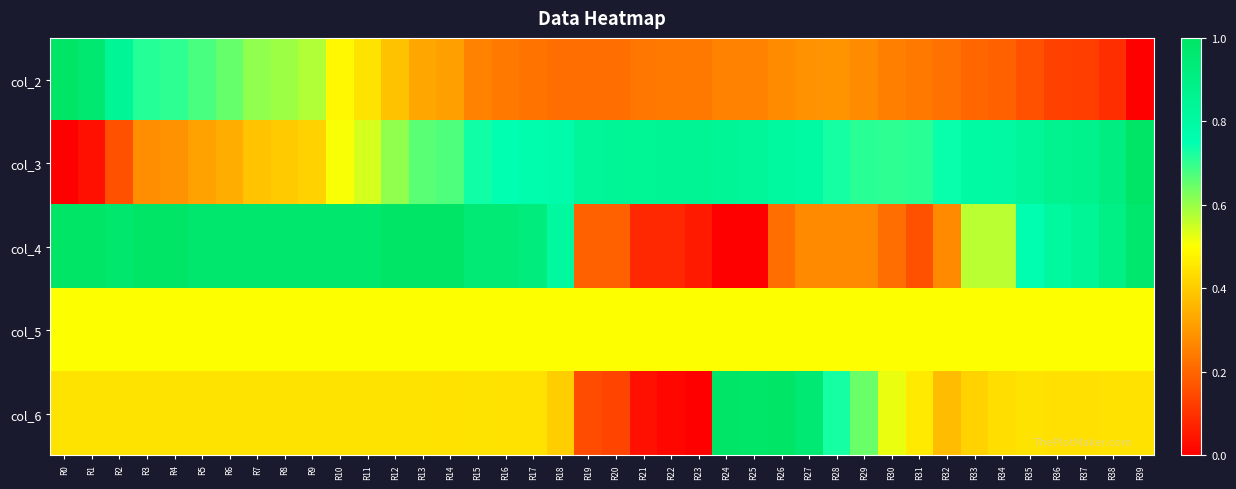

Reading left to right, what are all the values shown in this chart?

col_2: R0=1.0	R1=1.0	R2=0.8	R3=0.7	R4=0.7	R5=0.7	R6=0.7	R7=0.6	R8=0.6	R9=0.6	R10=0.5	R11=0.4	R12=0.4	R13=0.3	R14=0.3	R15=0.3	R16=0.2	R17=0.2	R18=0.2	R19=0.2	R20=0.2	R21=0.2	R22=0.2	R23=0.2	R24=0.3	R25=0.3	R26=0.3	R27=0.3	R28=0.3	R29=0.3	R30=0.3	R31=0.2	R32=0.2	R33=0.2	R34=0.2	R35=0.2	R36=0.1	R37=0.1	R38=0.1	R39=0.0
col_3: R0=0.0	R1=0.0	R2=0.2	R3=0.3	R4=0.3	R5=0.3	R6=0.3	R7=0.4	R8=0.4	R9=0.4	R10=0.5	R11=0.5	R12=0.6	R13=0.7	R14=0.7	R15=0.7	R16=0.7	R17=0.8	R18=0.8	R19=0.8	R20=0.8	R21=0.8	R22=0.8	R23=0.8	R24=0.8	R25=0.8	R26=0.8	R27=0.8	R28=0.7	R29=0.7	R30=0.7	R31=0.7	R32=0.7	R33=0.8	R34=0.8	R35=0.8	R36=0.9	R37=0.9	R38=0.9	R39=1.0
col_4: R0=1.0	R1=1.0	R2=1.0	R3=1.0	R4=1.0	R5=1.0	R6=1.0	R7=1.0	R8=1.0	R9=1.0	R10=1.0	R11=1.0	R12=1.0	R13=1.0	R14=1.0	R15=0.9	R16=0.9	R17=0.9	R18=0.8	R19=0.2	R20=0.2	R21=0.1	R22=0.1	R23=0.1	R24=0.0	R25=0.0	R26=0.2	R27=0.3	R28=0.3	R29=0.3	R30=0.2	R31=0.2	R32=0.3	R33=0.6	R34=0.6	R35=0.8	R36=0.8	R37=0.8	R38=0.9	R39=1.0
col_5: R0=0.5	R1=0.5	R2=0.5	R3=0.5	R4=0.5	R5=0.5	R6=0.5	R7=0.5	R8=0.5	R9=0.5	R10=0.5	R11=0.5	R12=0.5	R13=0.5	R14=0.5	R15=0.5	R16=0.5	R17=0.5	R18=0.5	R19=0.5	R20=0.5	R21=0.5	R22=0.5	R23=0.5	R24=0.5	R25=0.5	R26=0.5	R27=0.5	R28=0.5	R29=0.5	R30=0.5	R31=0.5	R32=0.5	R33=0.5	R34=0.5	R35=0.5	R36=0.5	R37=0.5	R38=0.5	R39=0.5
col_6: R0=0.4	R1=0.4	R2=0.4	R3=0.4	R4=0.4	R5=0.4	R6=0.4	R7=0.4	R8=0.4	R9=0.4	R10=0.4	R11=0.4	R12=0.4	R13=0.4	R14=0.4	R15=0.4	R16=0.4	R17=0.4	R18=0.4	R19=0.2	R20=0.1	R21=0.0	R22=0.0	R23=0.0	R24=1.0	R25=1.0	R26=1.0	R27=1.0	R28=0.7	R29=0.6	R30=0.5	R31=0.5	R32=0.4	R33=0.4	R34=0.4	R35=0.4	R36=0.4	R37=0.4	R38=0.4	R39=0.4